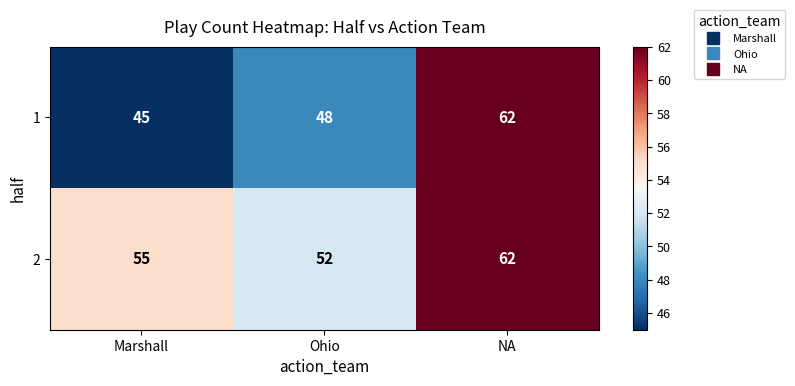

Reading left to right, what are all the values shown in this chart?

1: Marshall=45	Ohio=48	NA=62
2: Marshall=55	Ohio=52	NA=62